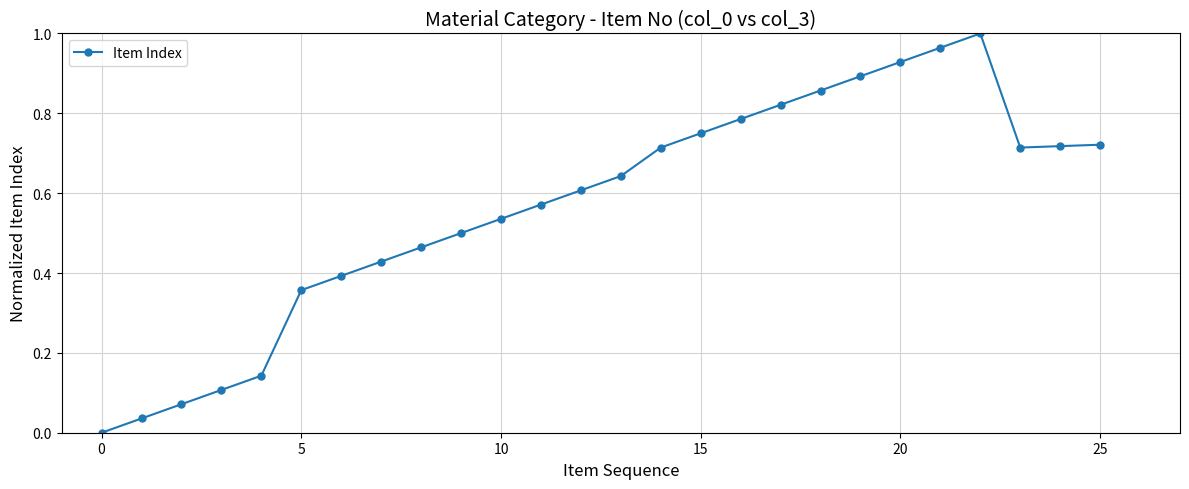

What is the sum of all values?

14.7